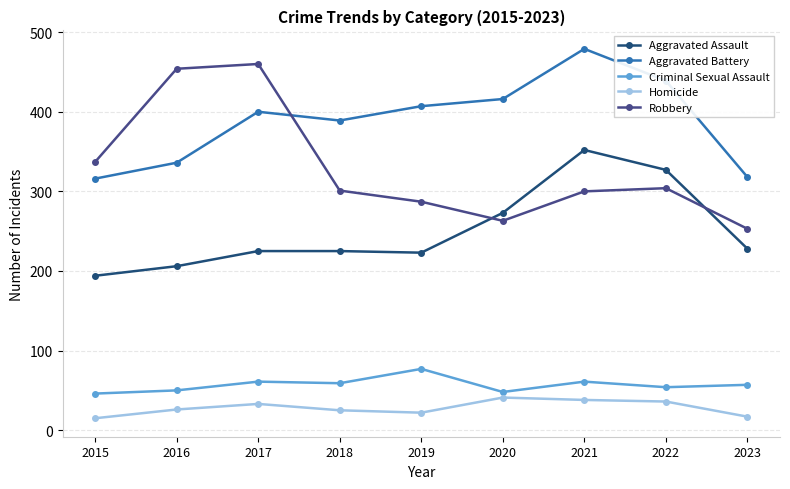

What is the maximum value for Robbery?

460